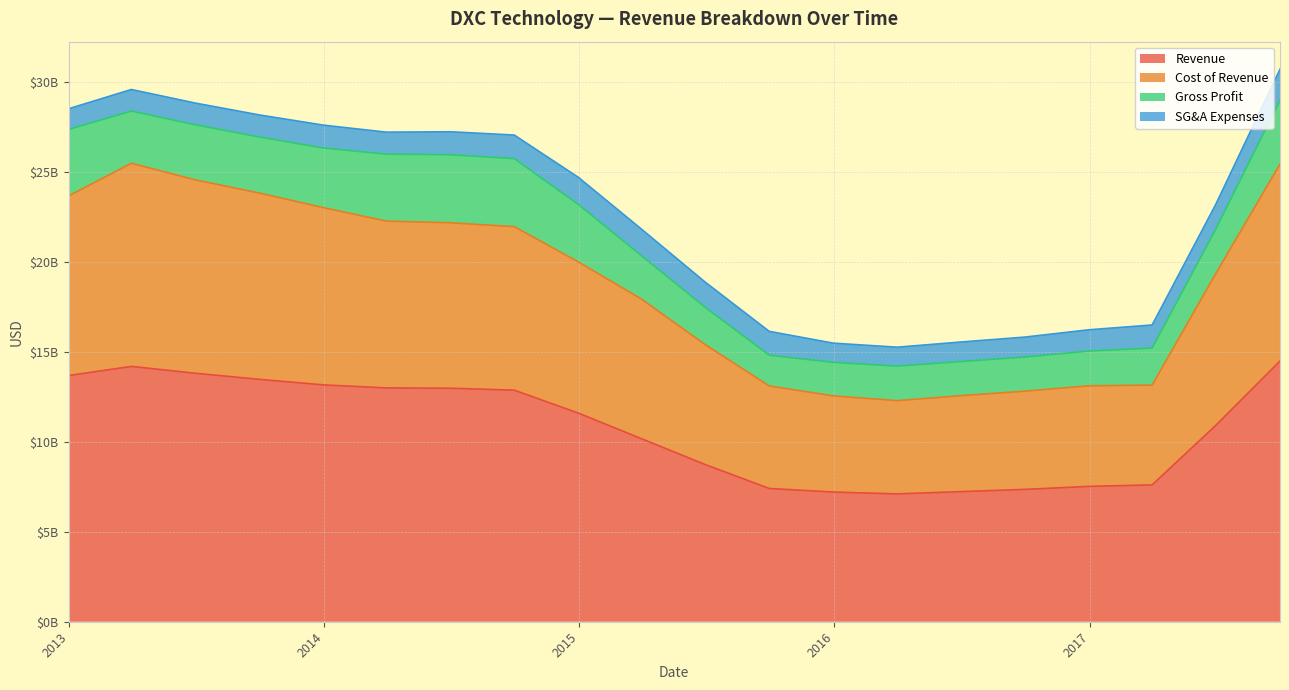

What is the label of the 3rd point from the left?

2013-06-30